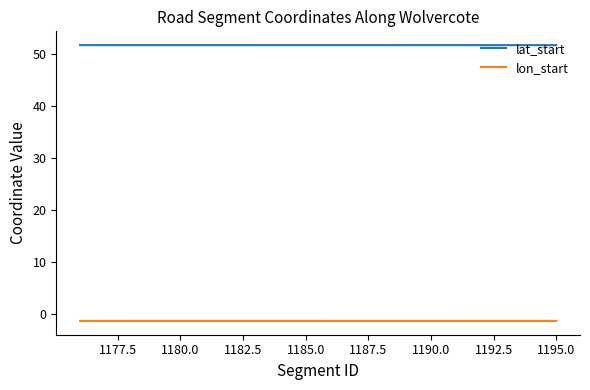

List the series in order of their overall mean, highest first.

lat_start, lon_start